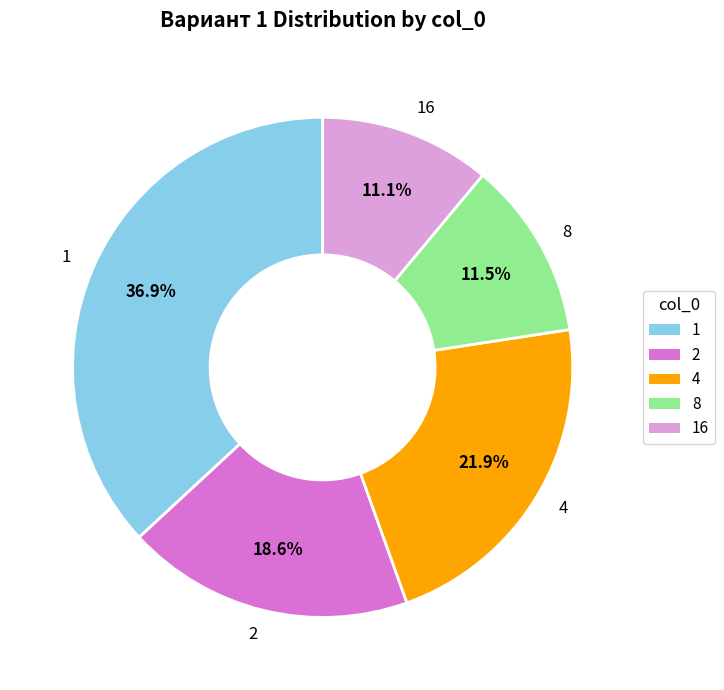

Which has a higher value, 2 or 4?

4